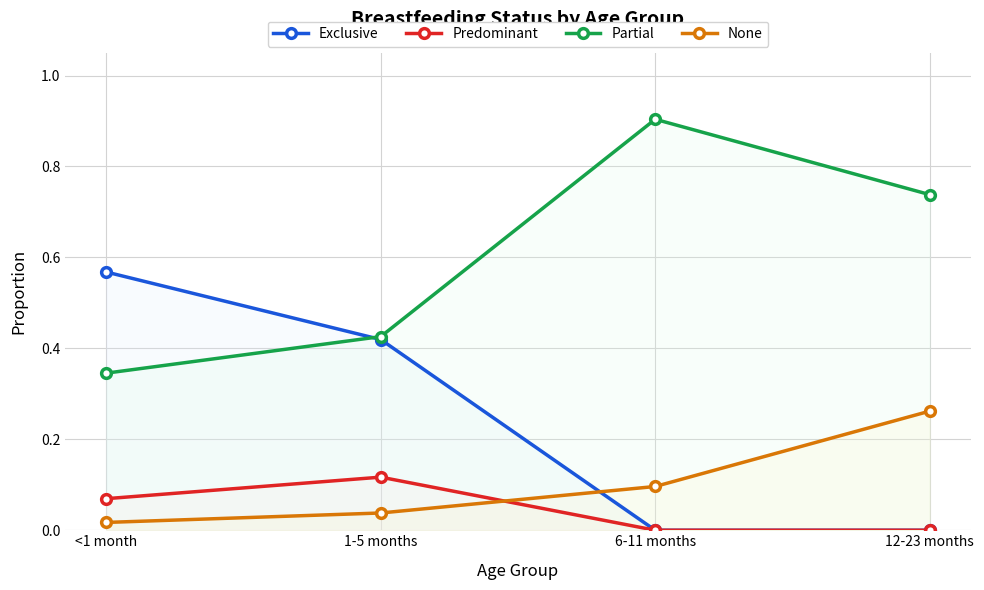

Reading right to left, list all the values displayed in this chart.

Exclusive: 0.0	0.0	0.4	0.6
Predominant: 0.0	0.0	0.1	0.1
Partial: 0.7	0.9	0.4	0.3
None: 0.3	0.1	0.0	0.0